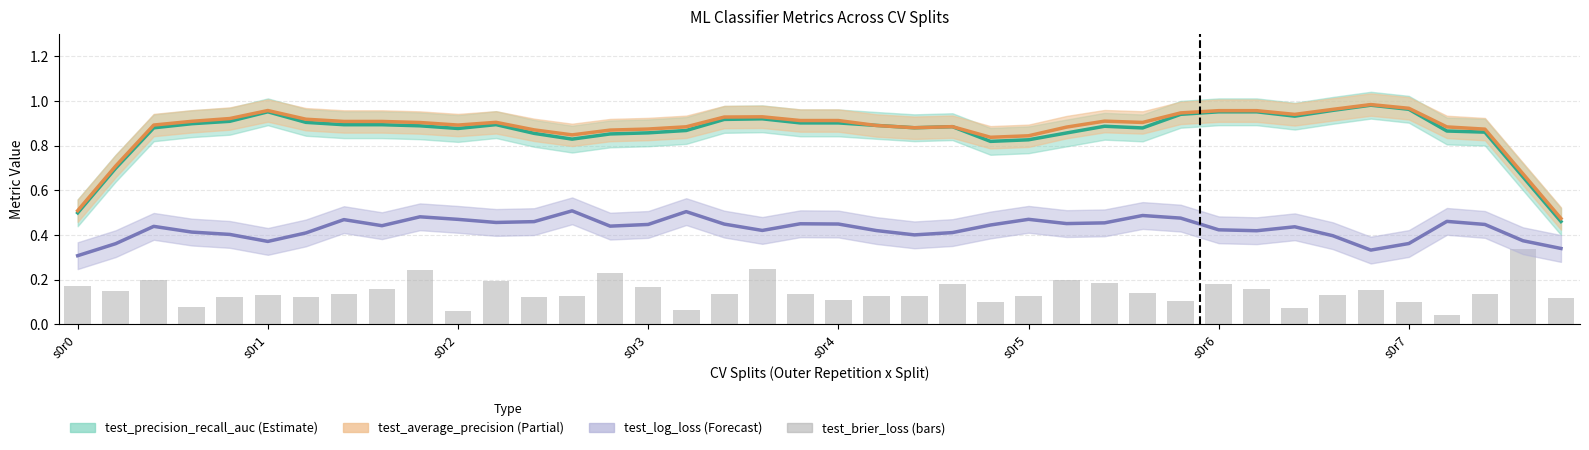

List the labels in order of value, smallest first.

36, 10, 16, 32, s0r3, 35, 24, 29, 20, 39, s0r6, s0r4, 12, 22, 25, 13, 21, 33, s0r5, 37, 19, 17, s0r7, 28, s0r1, 34, 31, 8, 15, s0r0, 30, 23, 27, 11, 26, s0r2, 14, 9, 18, 38